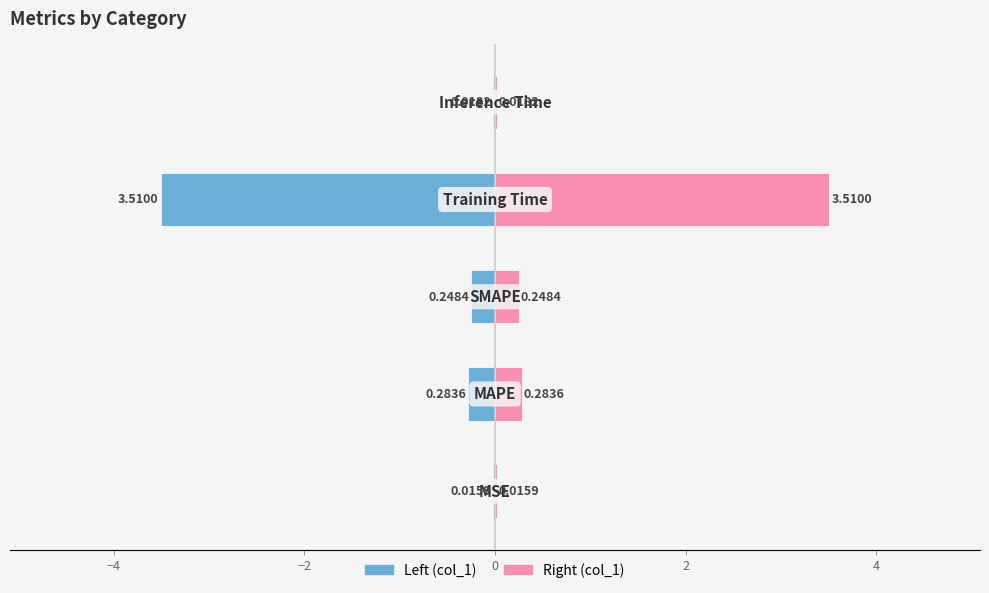

Which series has the largest total across all categories?

col_1 (right)